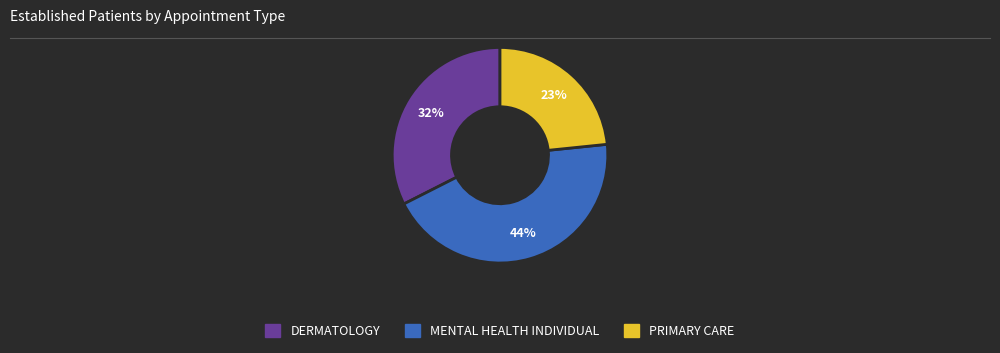

Combined, do DERMATOLOGY and MENTAL HEALTH INDIVIDUAL account for over 50%?

Yes